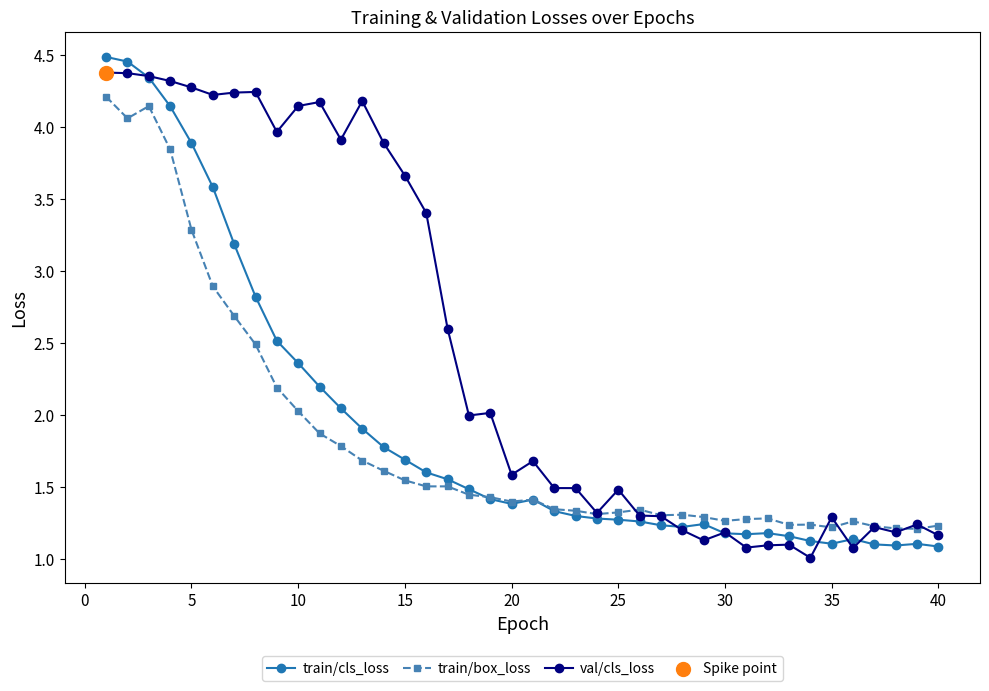

Which series has the largest total across all categories?

val/cls_loss